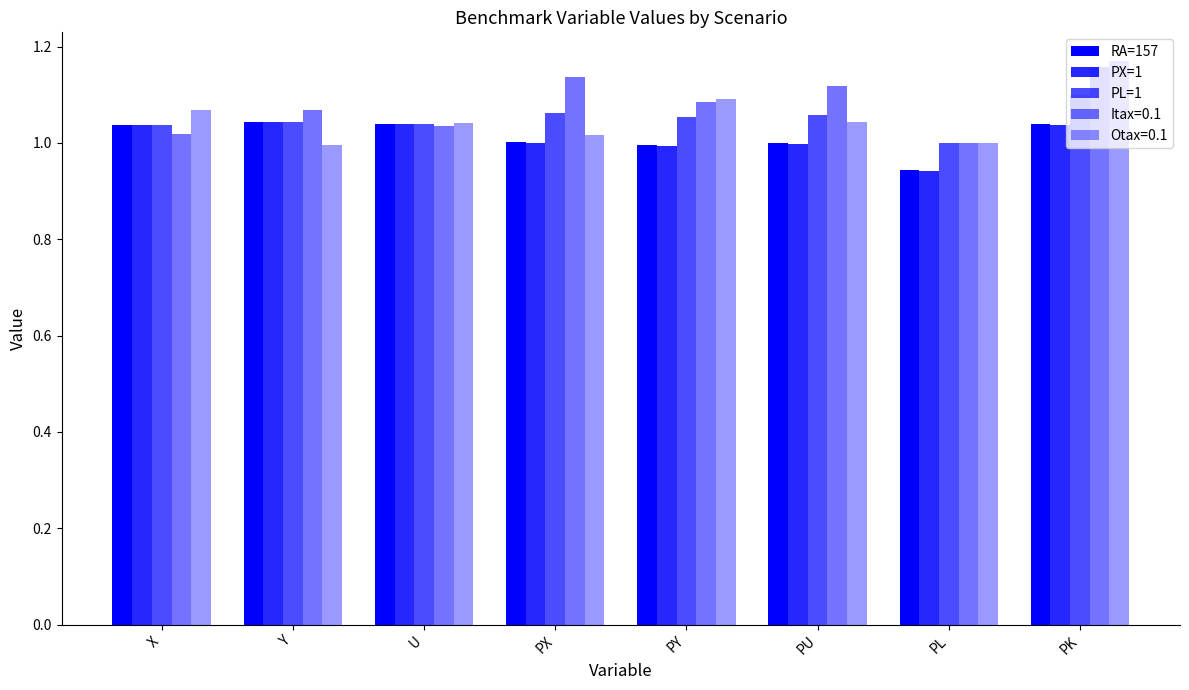

How many bars are there in total?

40